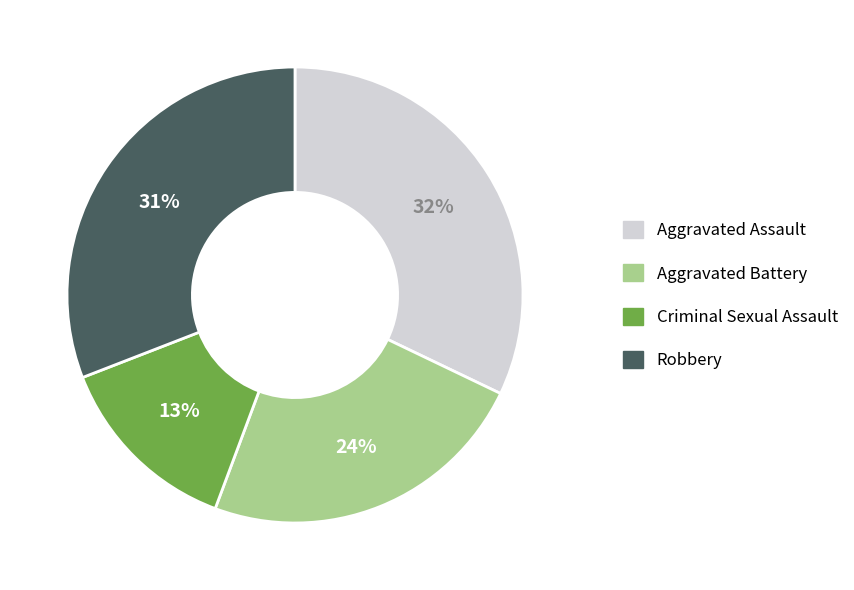

What percentage is the Robbery slice, to the nearest percent?

31%